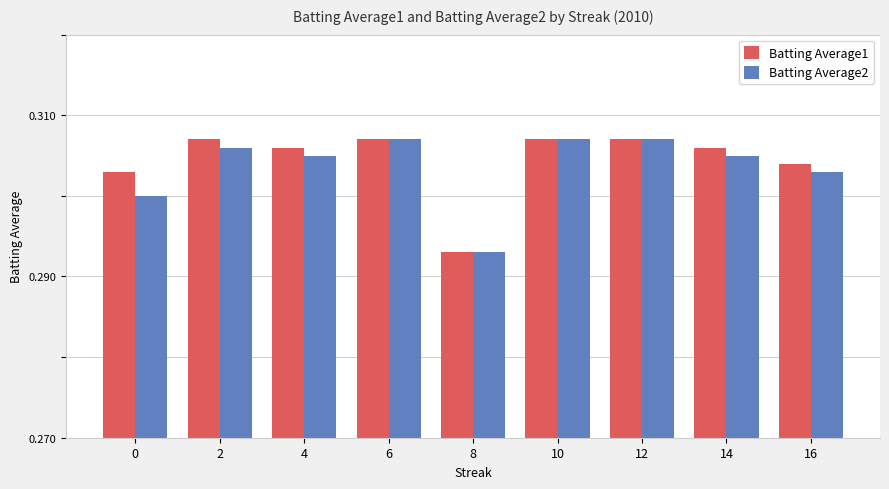

Where is Batting Average2 nearest to the value 0?

8